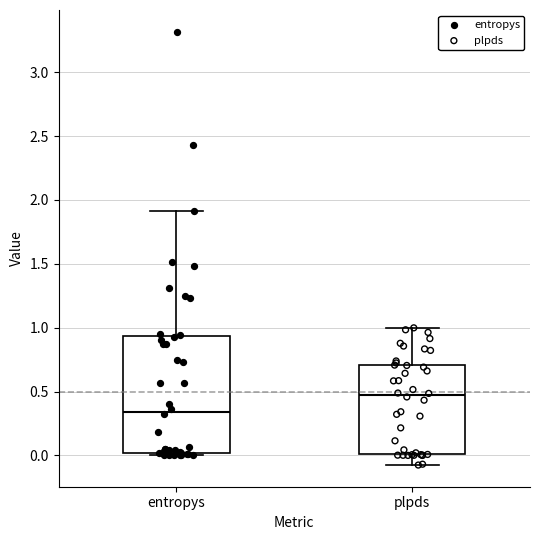

Reading left to right, transcribe this box plot: for each box, give where its median line is, the range the box spans, and where its two whiskers end, as read against the y-axis. The values are not printed on the chart, so give them approximately, as read against the axis.

entropys: median 0.35, box 0.00 to 0.95, whiskers 0.00 (just below the box's lower edge) to 1.90
plpds: median 0.45, box 0.00 to 0.70, whiskers -0.10 to 1.00